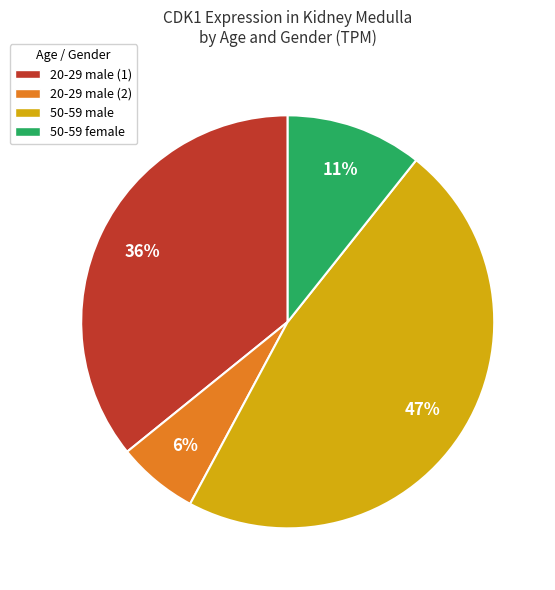

To the nearest percent, what portion does 50-59 female represent?

11%